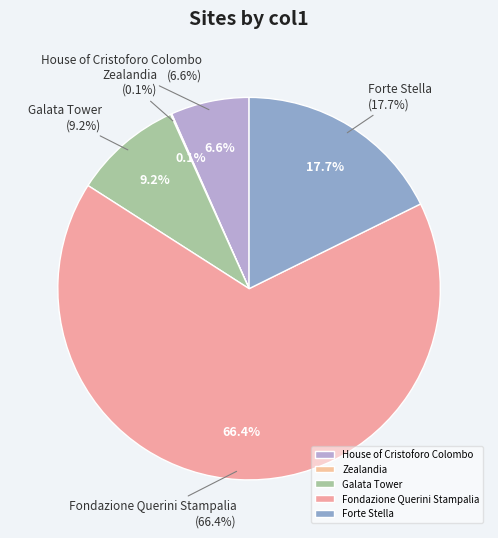

The Forte Stella slice represents 4% of the pie. True or false?

False